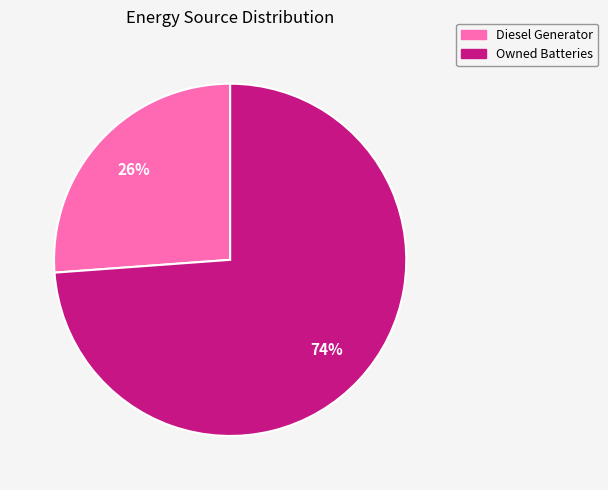

Is there a majority slice in this chart?

Yes